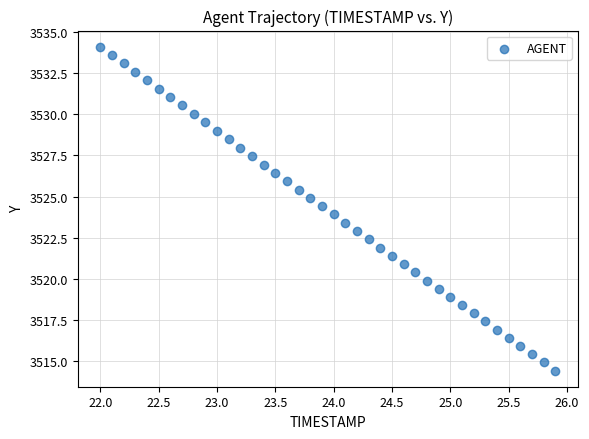

What is the range of X values (max minus min)?

3.9